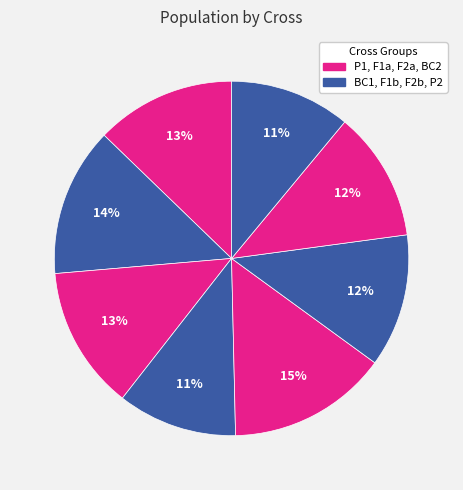

How many slices are in this pie chart?

8